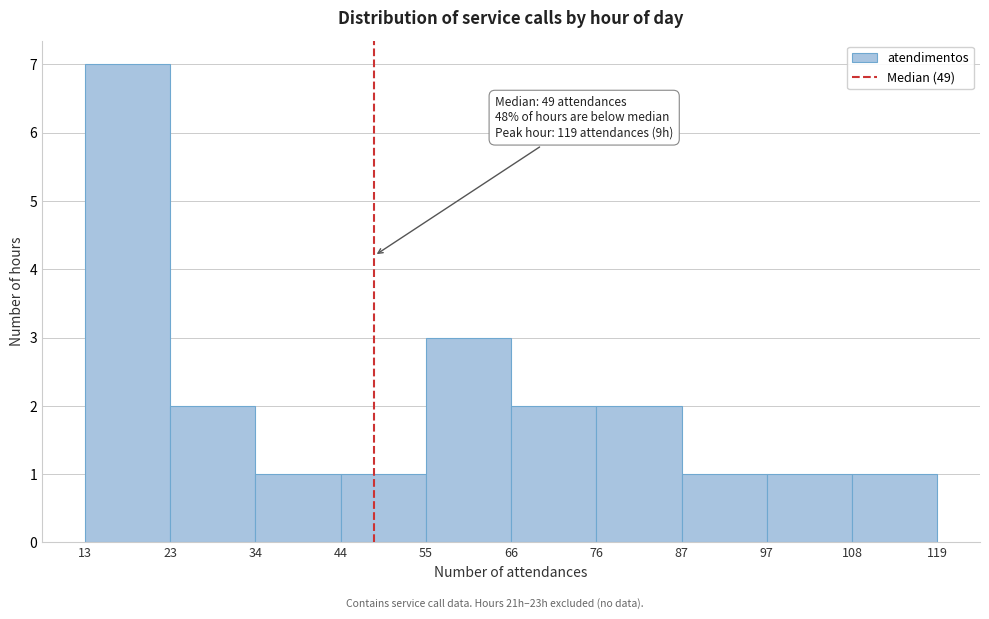

Which range on the x-axis has the tallest bar?

13 to 23